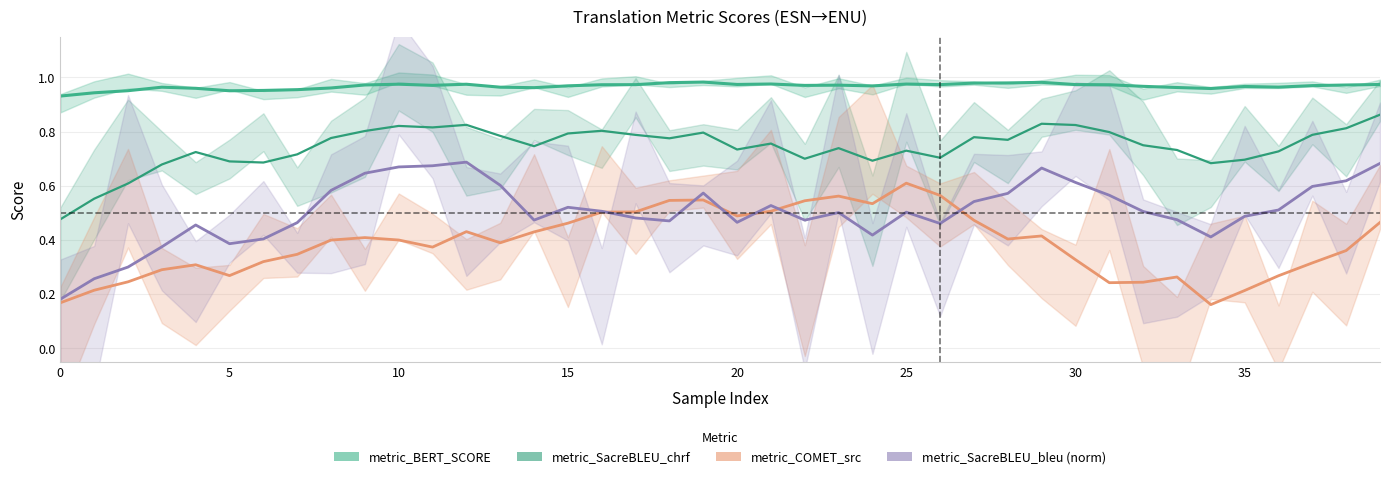

How many interior local peaks does the metric_SacreBLEU_chrf series have?

10